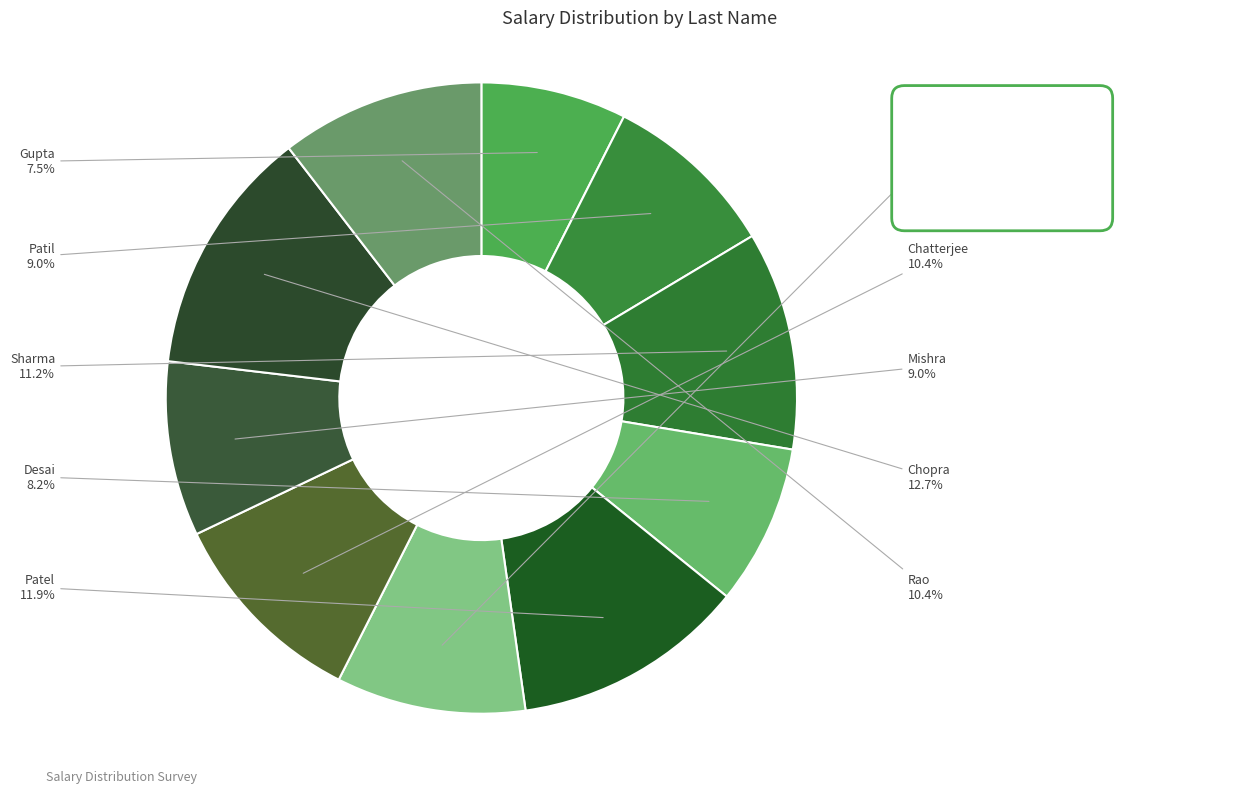

Approximately how many times larger is the value at Desai compared to Patil?

0.9